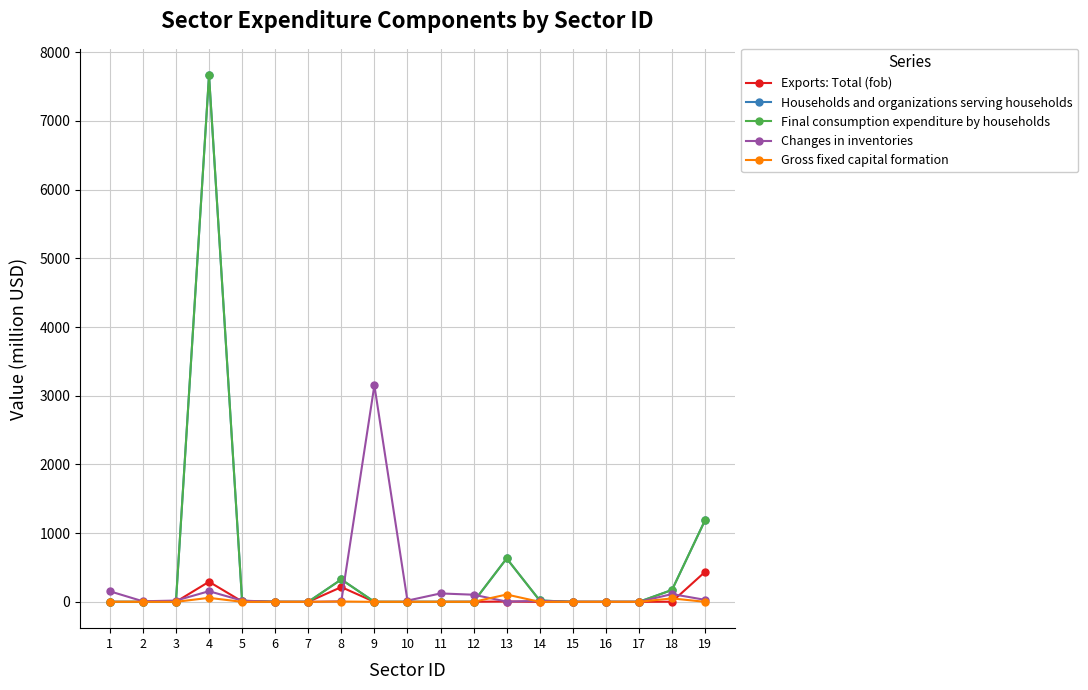

Is this an area chart (filled region under the line)?

No